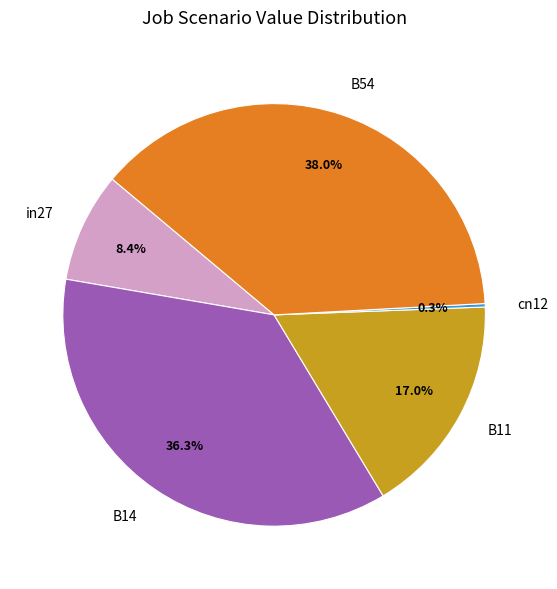

To the nearest percent, what is the average slice percentage?

20%